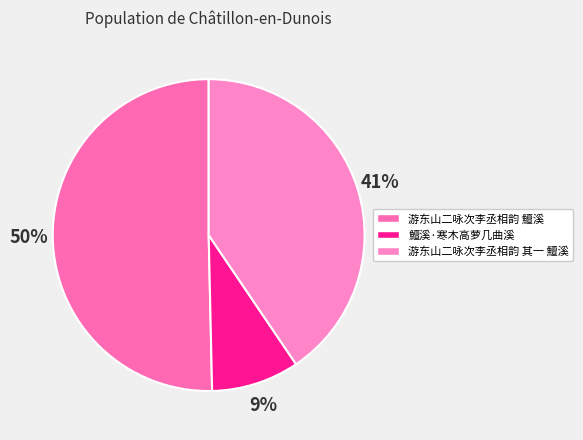

What is the ratio of the value at 鱣溪·寒木高萝几曲溪 to the value at 游东山二咏次李丞相韵 其一 鱣溪?

0.2